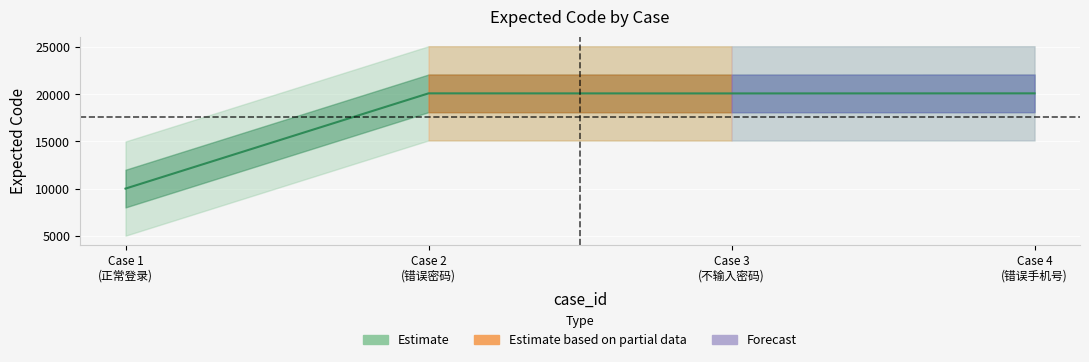

Reading left to right, what are all the values shown in this chart?

10001	20111	20103	20111